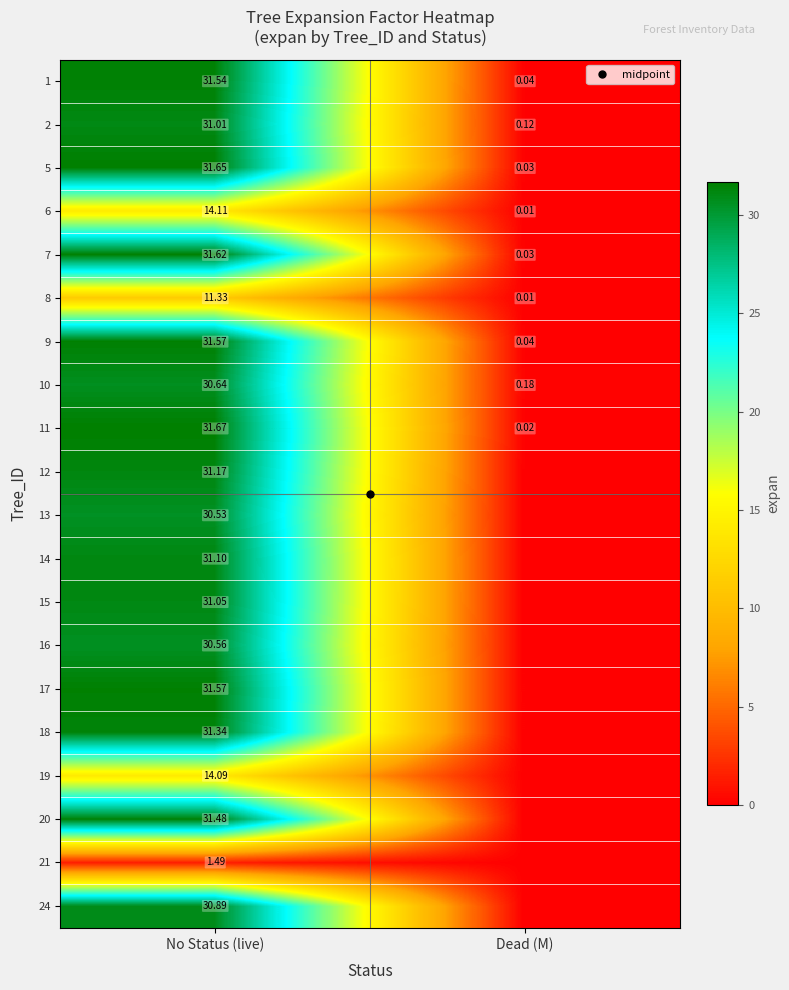

At No Status (live), list the series in order from smallest to largest.

21, 8, 19, 6, 13, 16, 10, 24, 2, 15, 14, 12, 18, 20, 1, 9, 17, 7, 5, 11